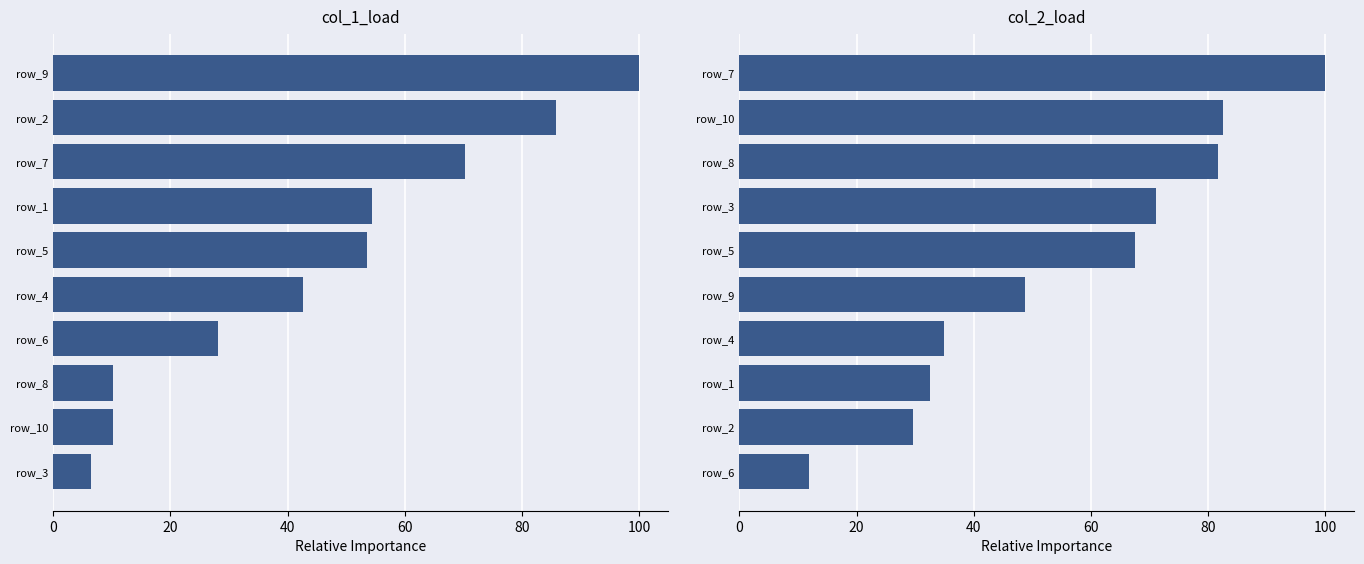

Between 40 and 0, which is larger?

40